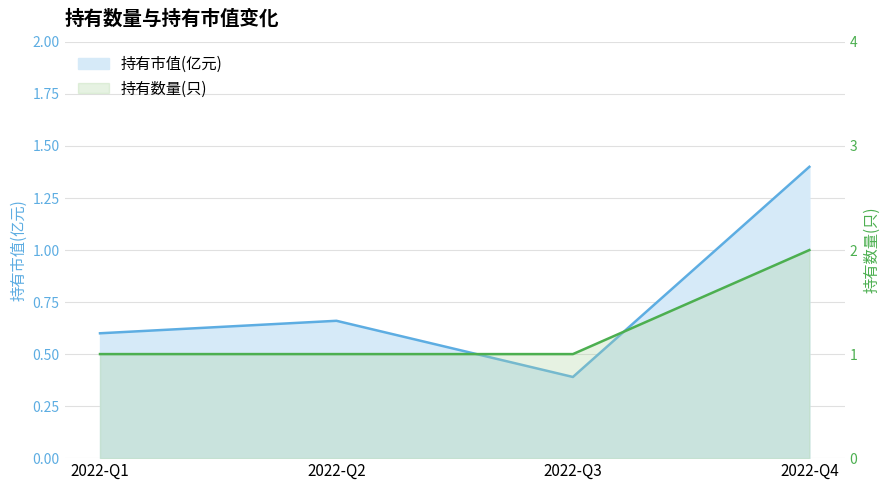

What is the total value across all series at 2022-Q1?

1.6